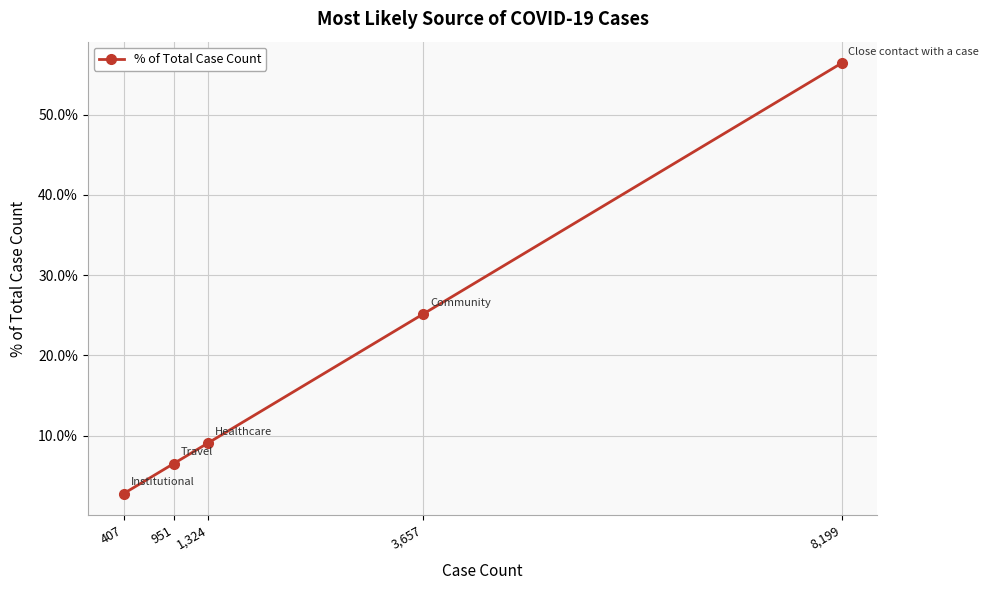

The value at 8,199 is 56.4. True or false?

True